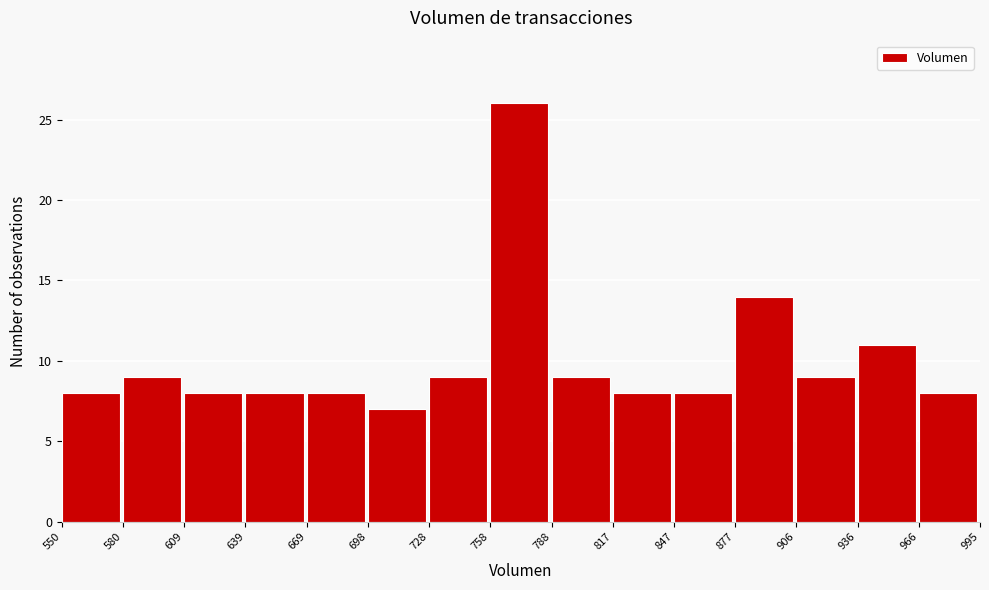

Reading left to right, transcribe this chart: for each bar, give the range it covers on the x-axis and its height. The values are not printed on the chart, so give them approximately, as read against the axis.

550 to 580: 8
580 to 609: 9
609 to 639: 8
639 to 669: 8
669 to 698: 8
698 to 728: 7
728 to 758: 9
758 to 788: 26
788 to 817: 9
817 to 847: 8
847 to 877: 8
877 to 906: 14
906 to 936: 9
936 to 966: 11
966 to 995: 8